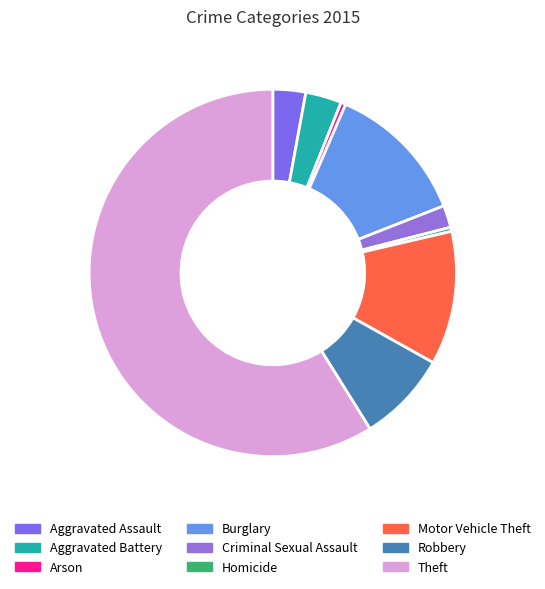

Count the number of slices in the pie.

9